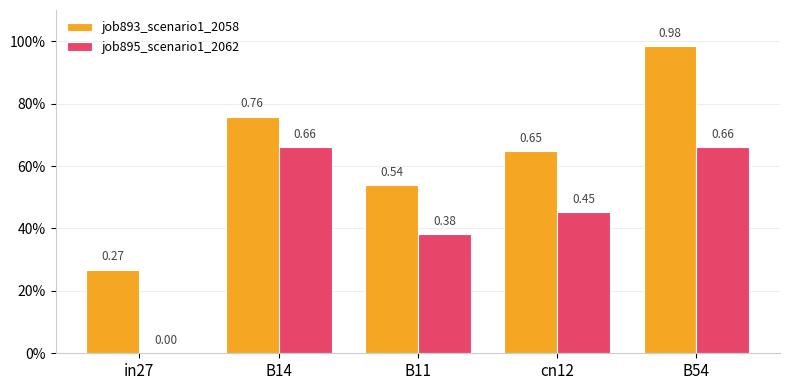

Are the bars horizontal?

No